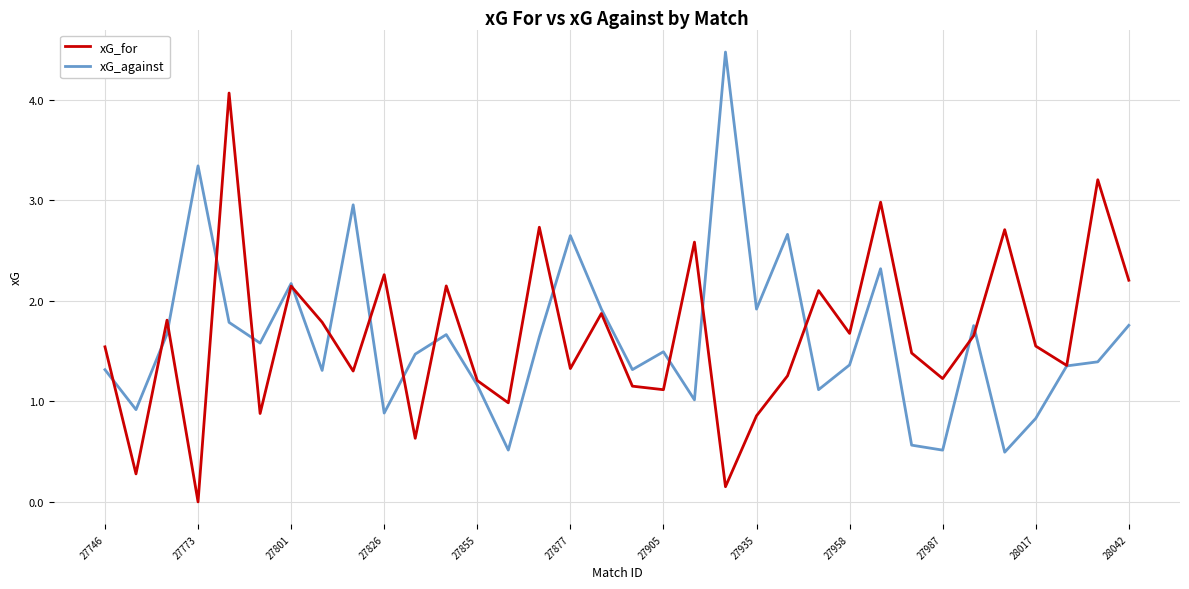

List the series in order of their peak value, highest first.

xG_against, xG_for